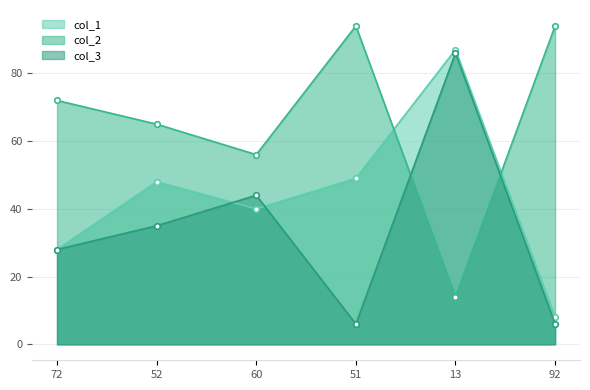

How many values in the col_1 series are below 48?

3